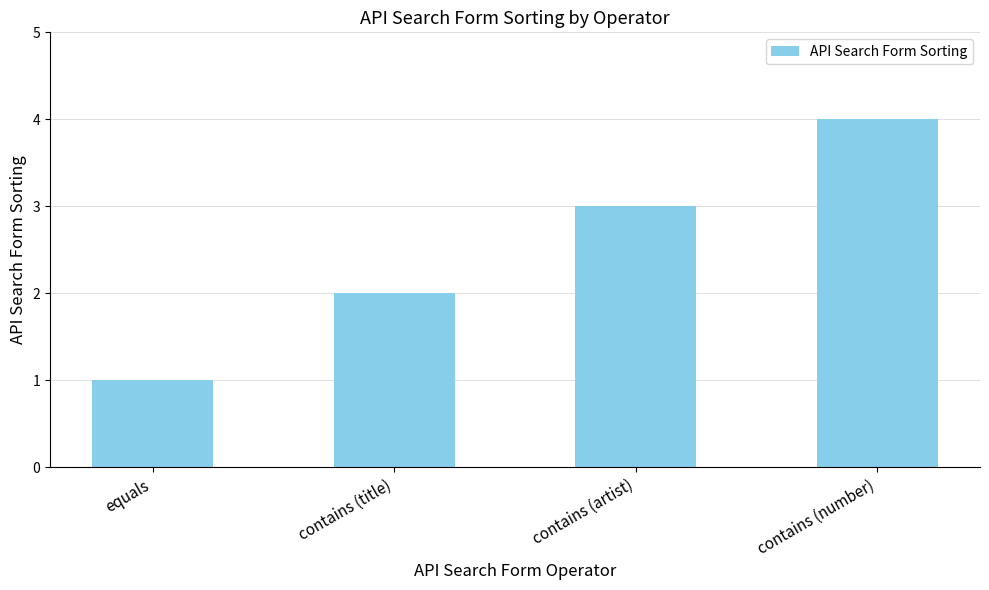

What is the sum of the values at equals and contains (number)?

5